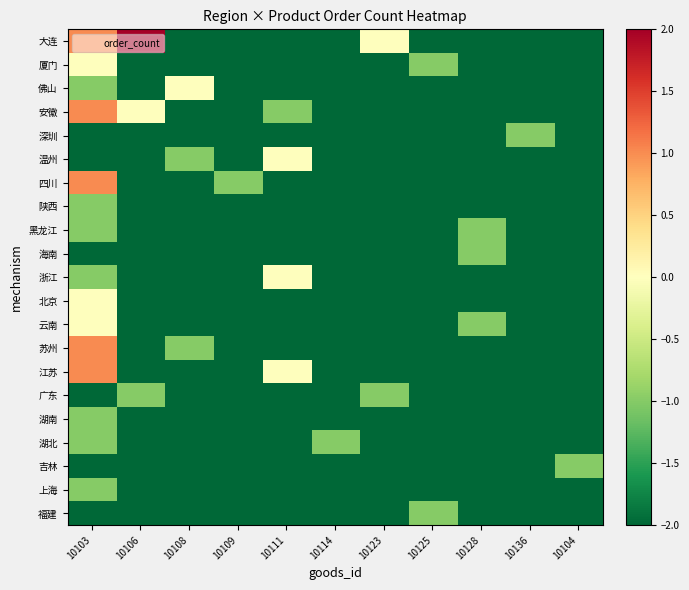

At how many categories does at least one series exceed 0?

2